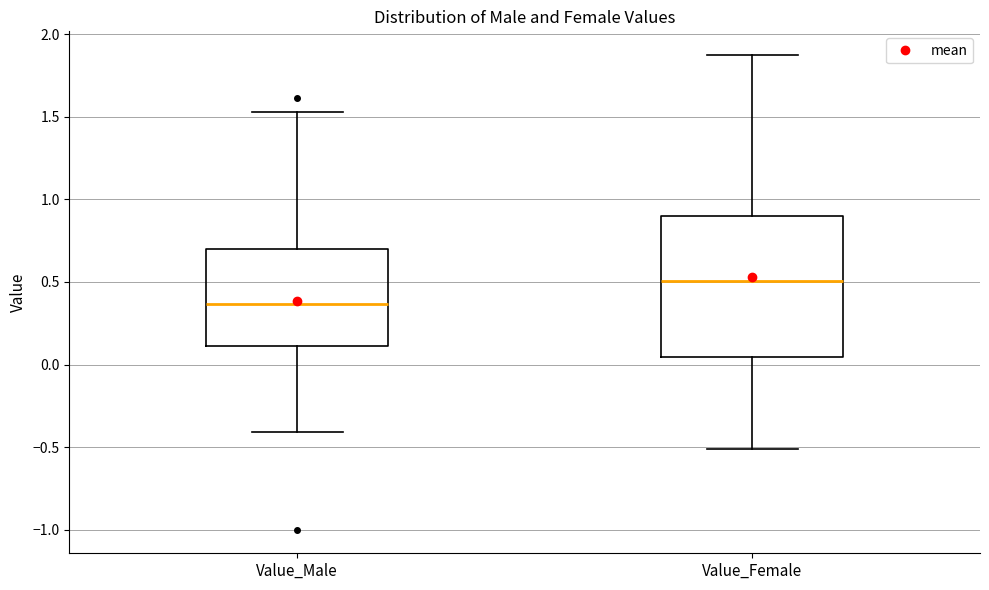

Which box's median line is the lowest?

Value_Male